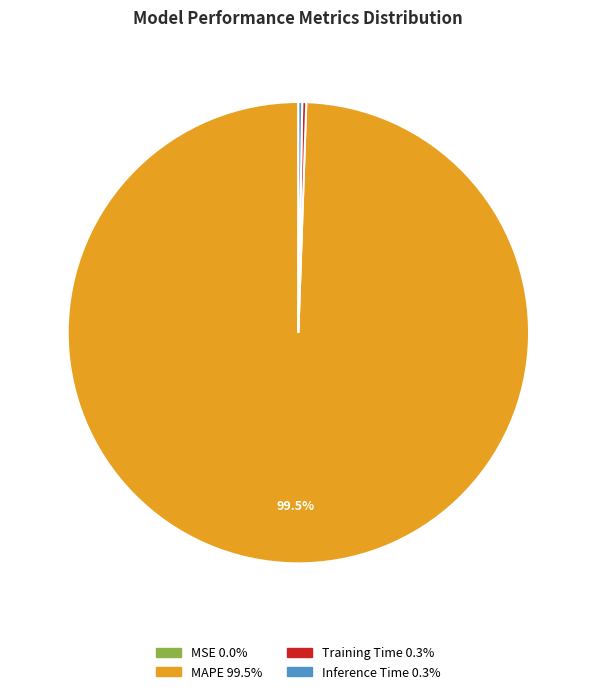

Which slice is the largest?

MAPE